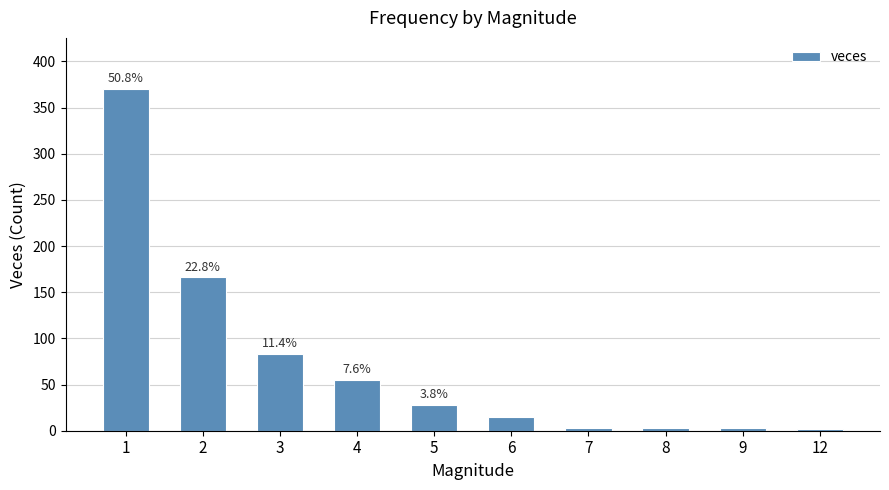

True or false: the data shows 3 at 9.

True